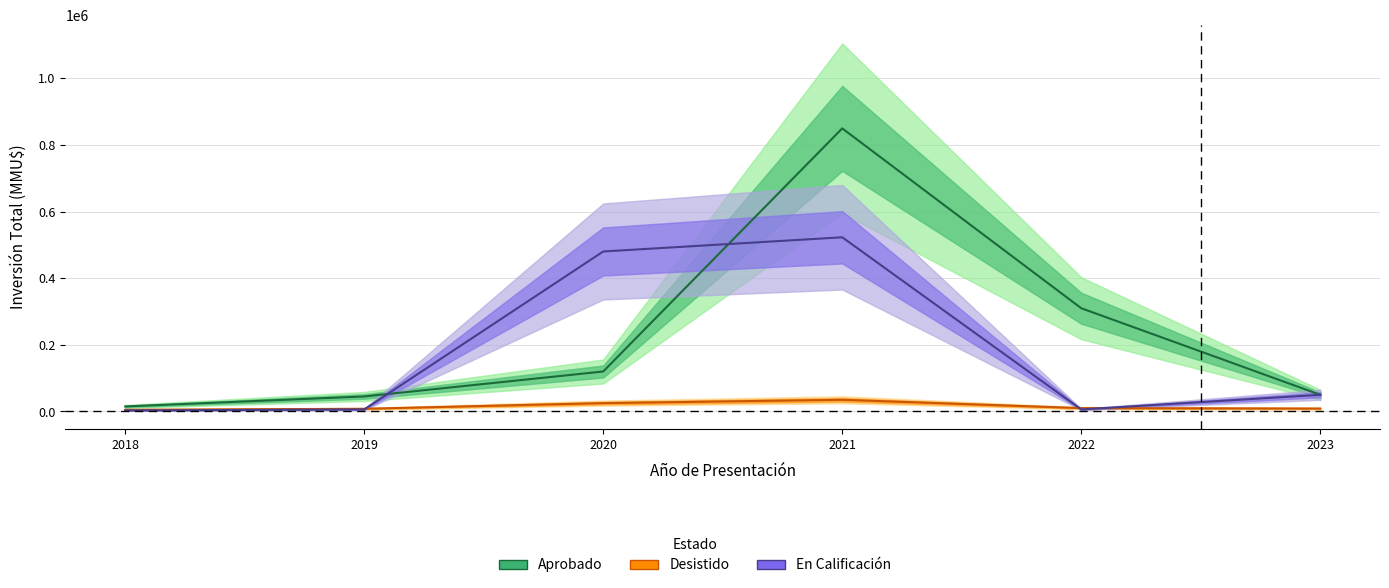

After their last crossing, which series has the higher values: En Calificación or Aprobado?

Aprobado